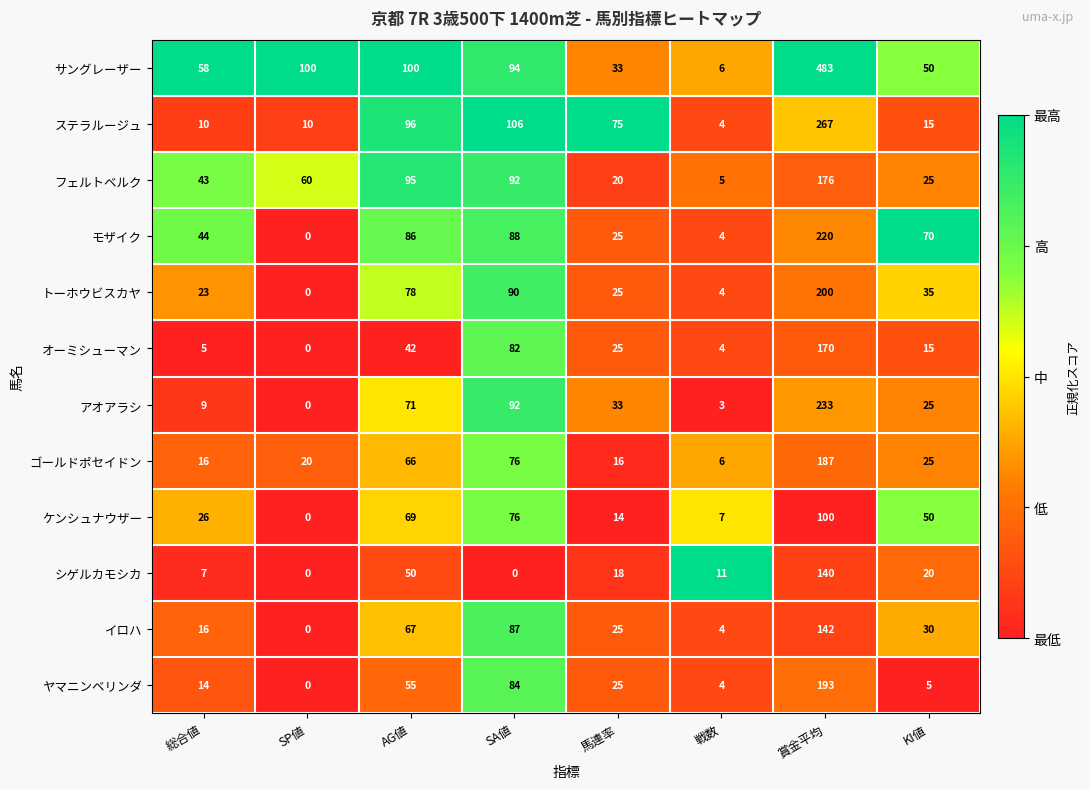

Which category has the highest value in the イロハ series?

賞金平均